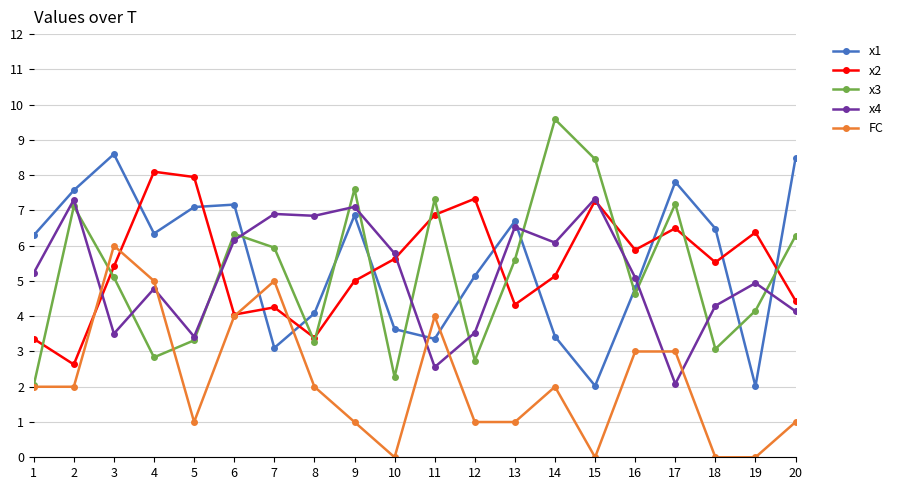

True or false: x4 and x3 intersect in this chart.

True